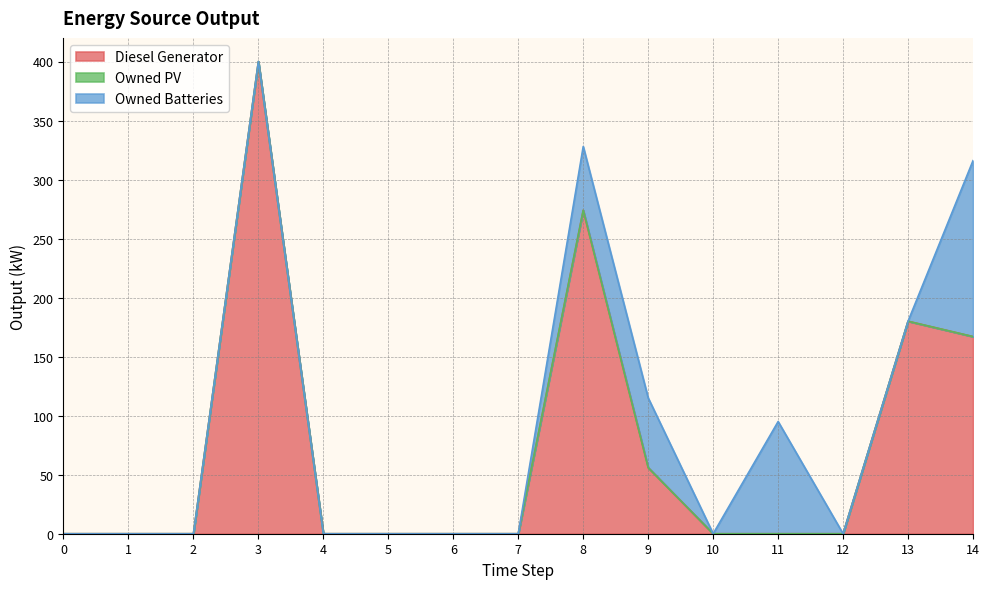

Reading right to left, extract all data points from this chart.

Diesel Generator: 14=167.0	13=180.0	12=0.0	11=0.0	10=0.0	9=56.0	8=274.0	7=0.0	6=0.0	5=0.0	4=0.0	3=400.0	2=0.0	1=0.0	0=0.0
Owned PV: 14=0.0	13=0.0	12=0.0	11=0.0	10=0.0	9=0.0	8=0.0	7=0.0	6=0.0	5=0.0	4=0.0	3=0.0	2=0.0	1=0.0	0=0.0
Owned Batteries: 14=149.0	13=0.0	12=0.0	11=95.0	10=0.0	9=59.0	8=54.0	7=0.0	6=0.0	5=0.0	4=0.0	3=0.0	2=0.0	1=0.0	0=0.0